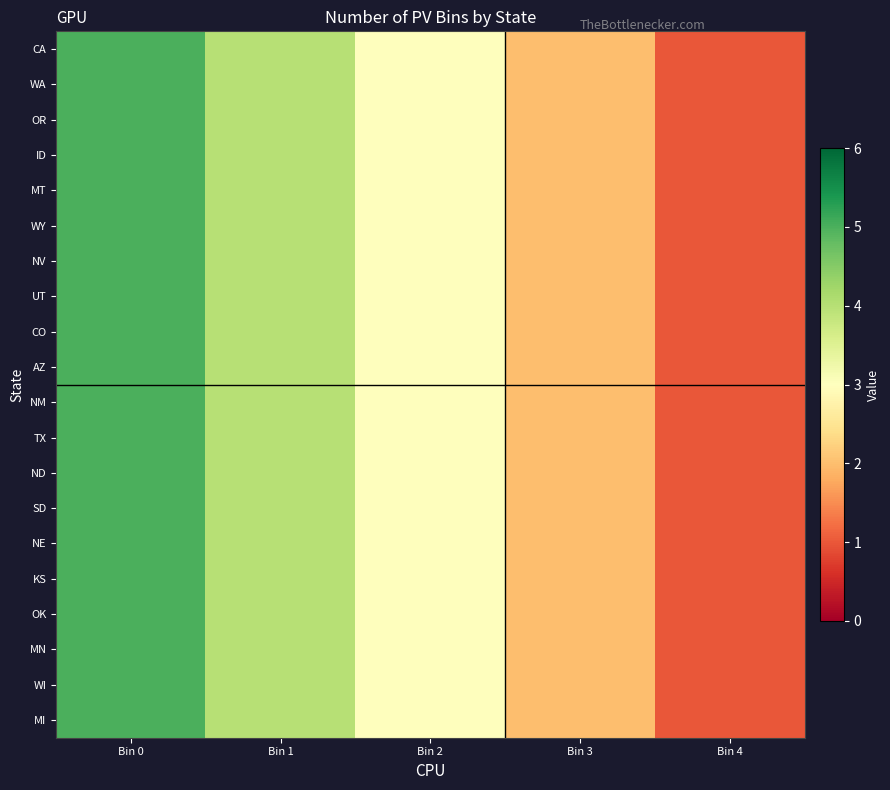

Count the number of categories in the chart.

5